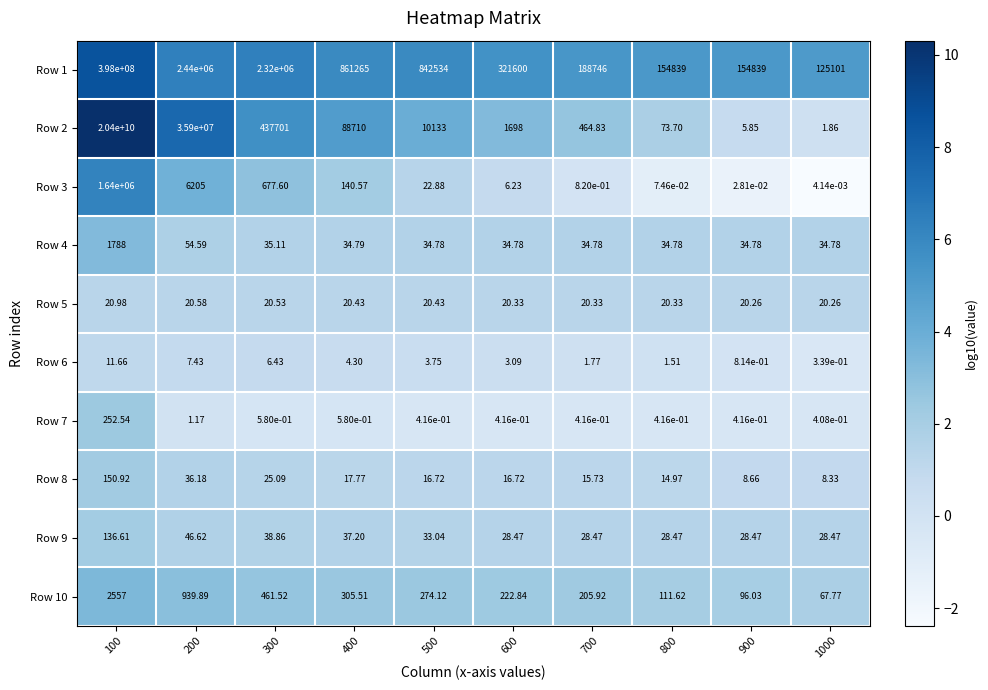

Is the value of Row 9 at 600 greater than the value of Row 5 at 800?

Yes